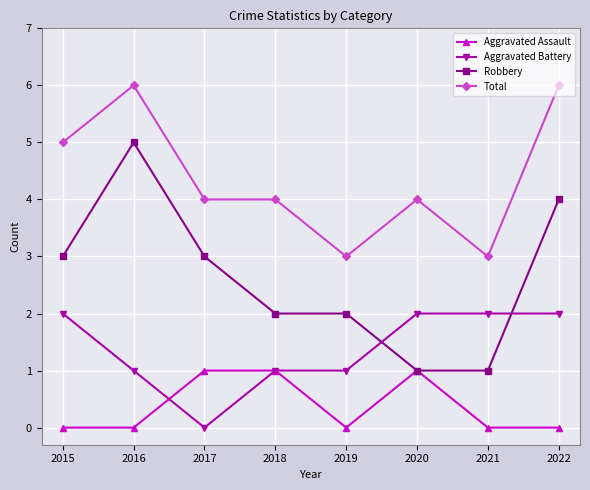

Which series has the largest range (max minus min)?

Robbery